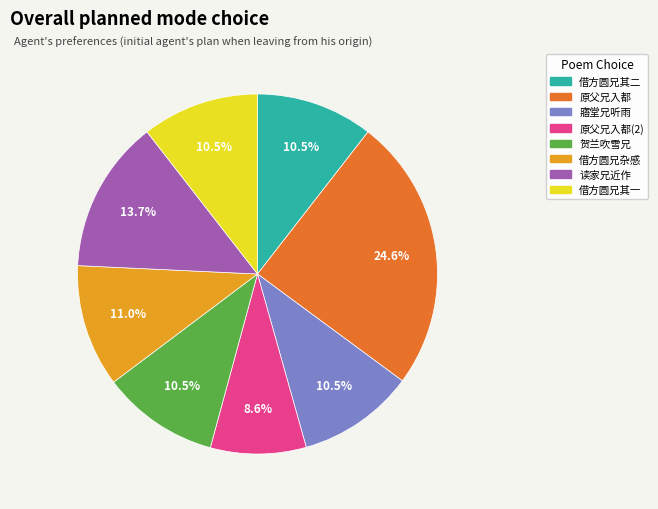

Is there a majority slice in this chart?

No